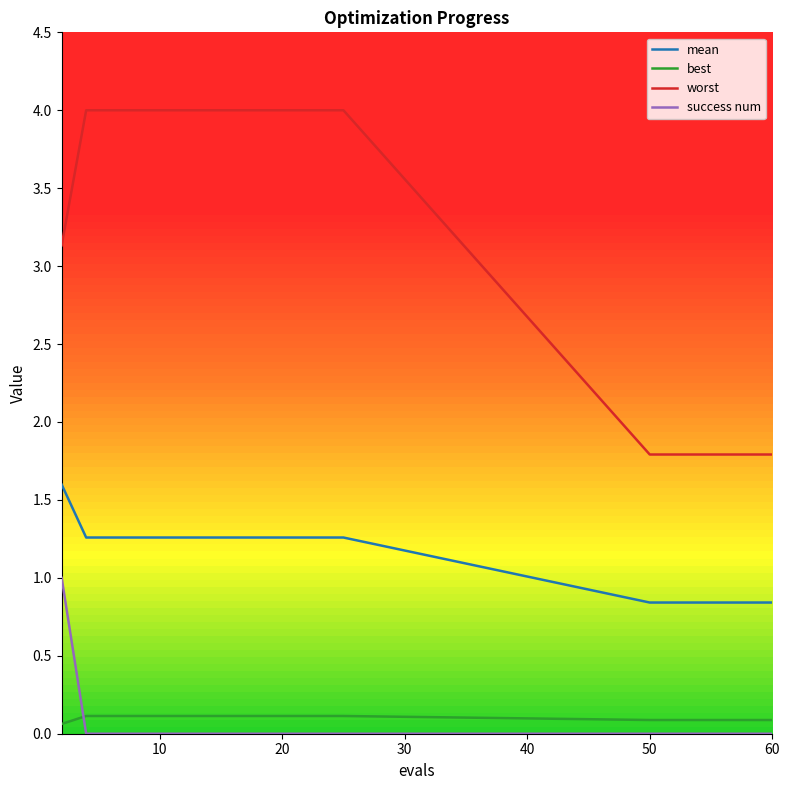

At how many categories does at least one series exceed 0?

20